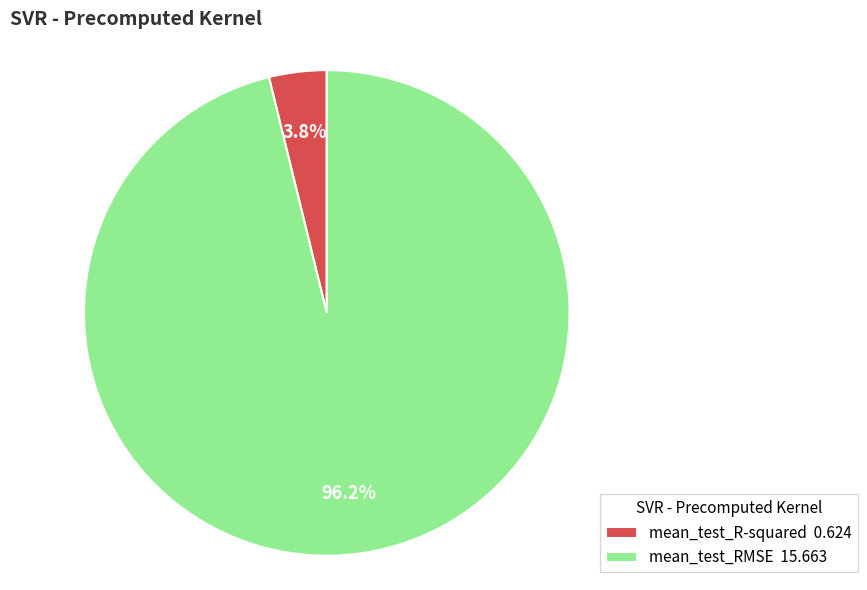

To the nearest percent, what is the difference between the largest and smallest slice percentages?

92%